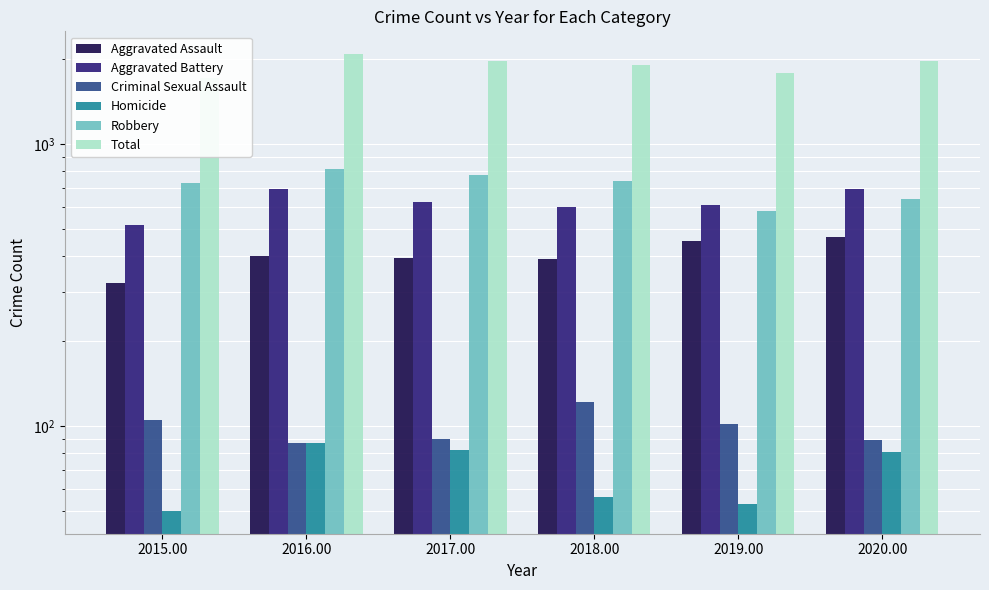

How many values in the Homicide series are below 81?

3